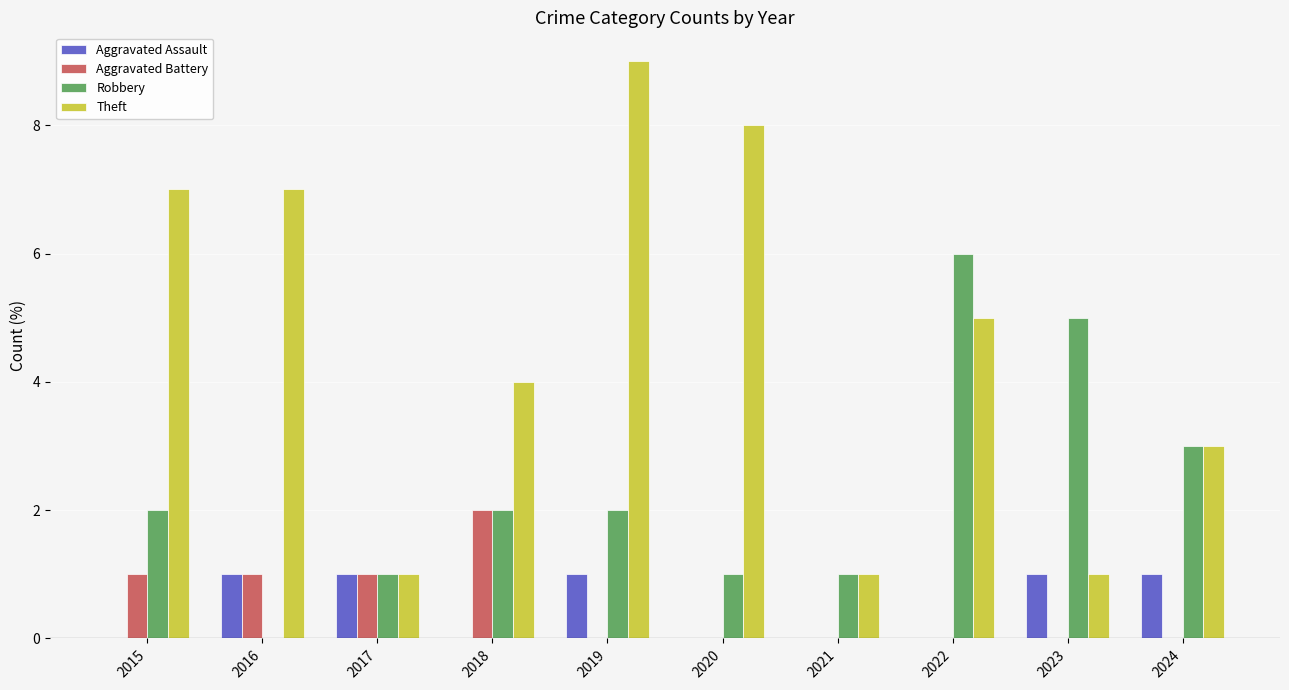

Is the value of Theft at 2018 greater than the value of Aggravated Battery at 2019?

Yes